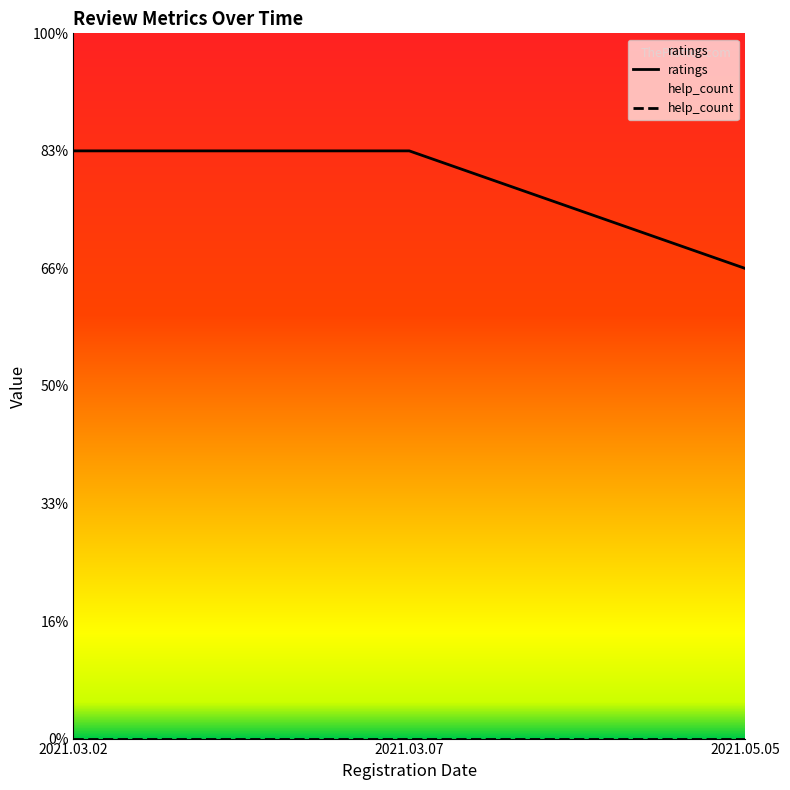

List the series in order of their overall mean, lowest first.

help_count, ratings